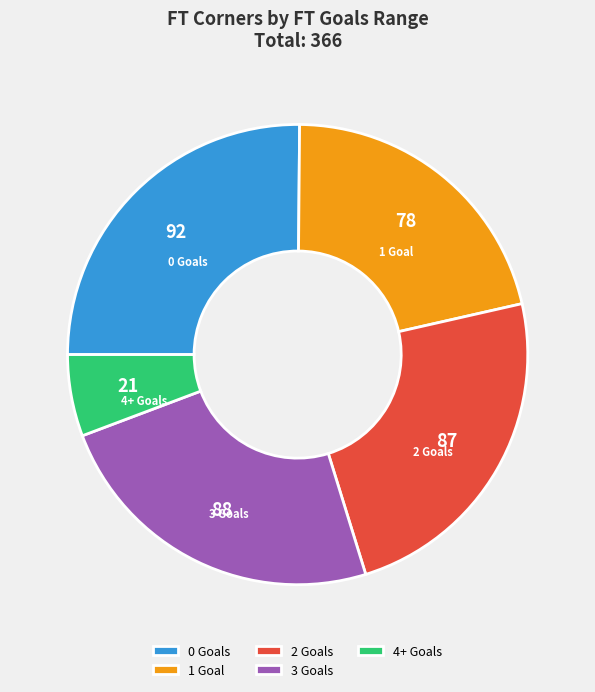

Which has a higher value, 1 Goal or 0 Goals?

0 Goals